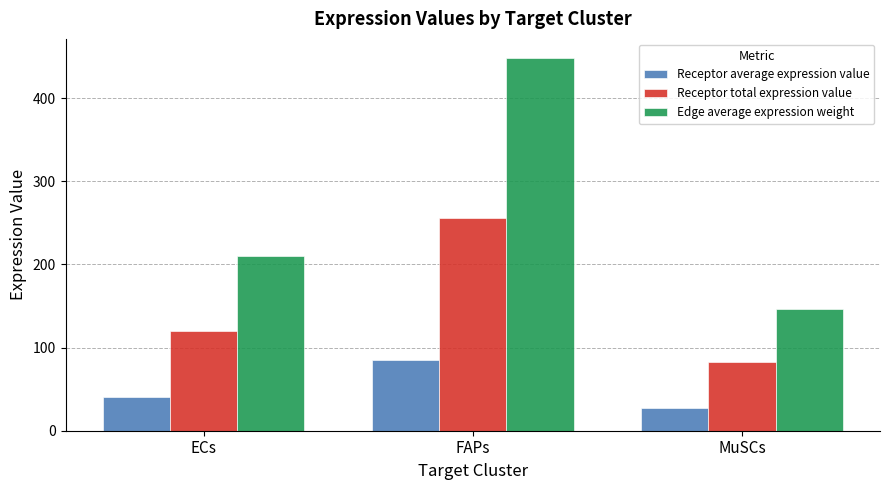

How many data points does each series have?

3